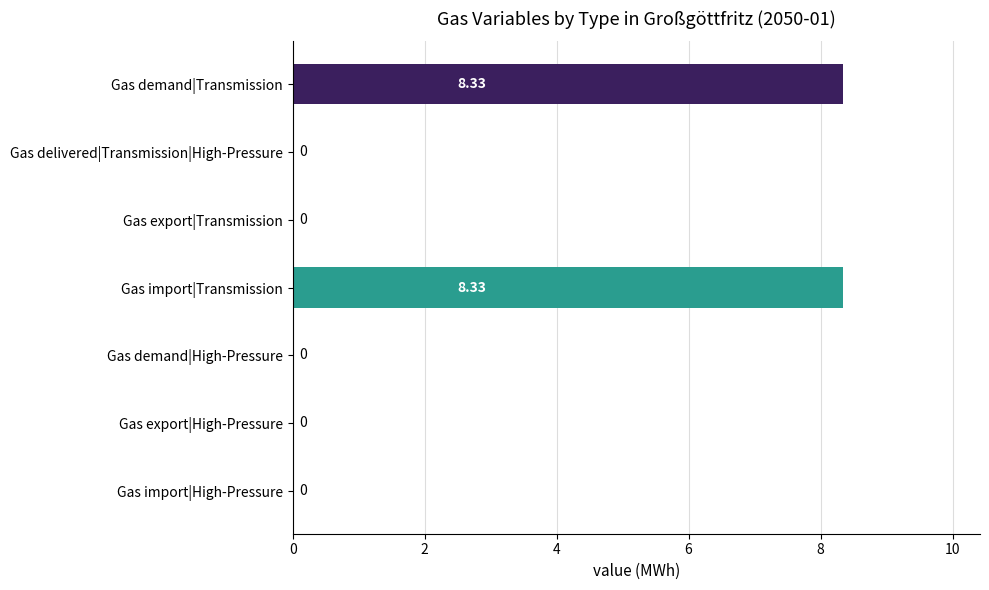

What is the sum of all values?

16.7